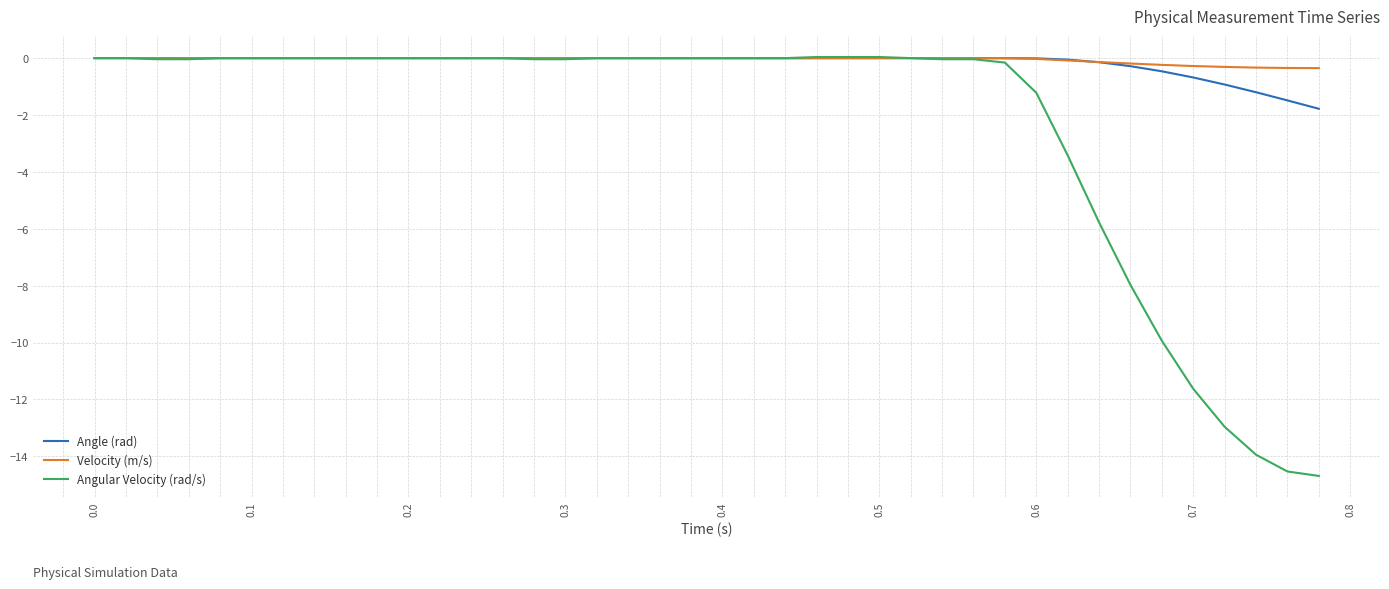

Which series has the largest range (max minus min)?

Angular Velocity (rad/s)